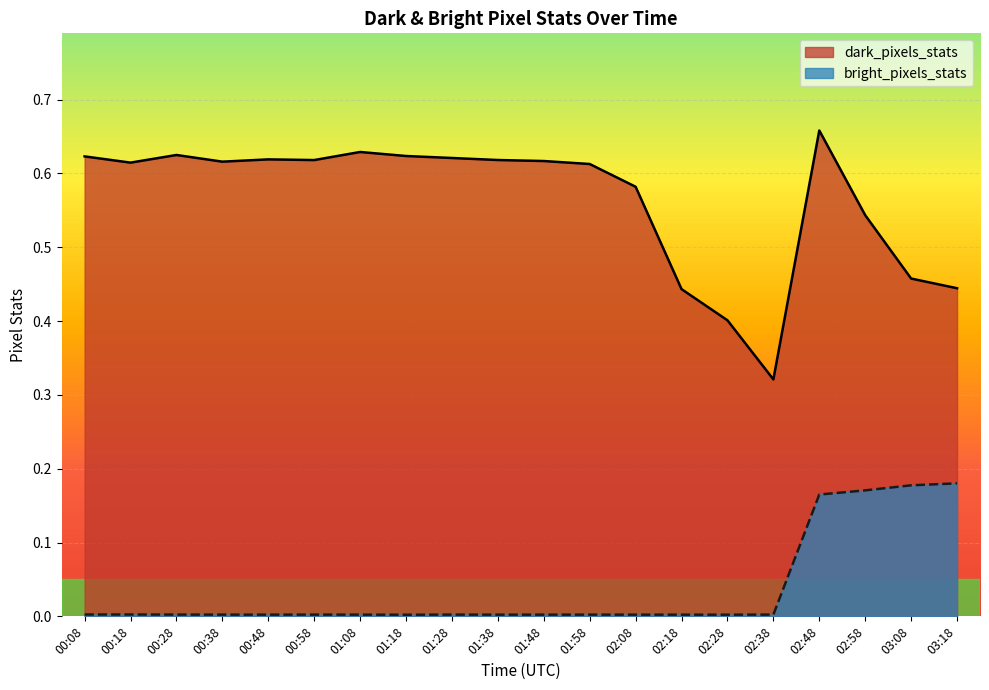

List the series in order of their overall mean, highest first.

dark_pixels_stats, bright_pixels_stats